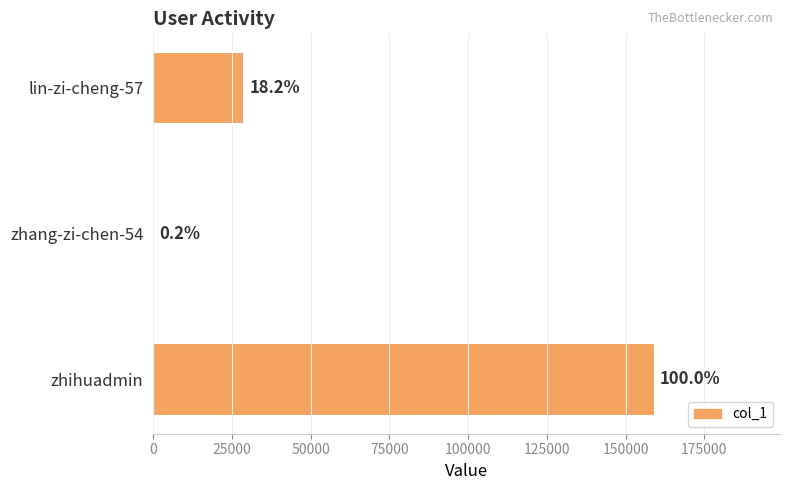

What is the difference between the maximum and minimum values?

158911